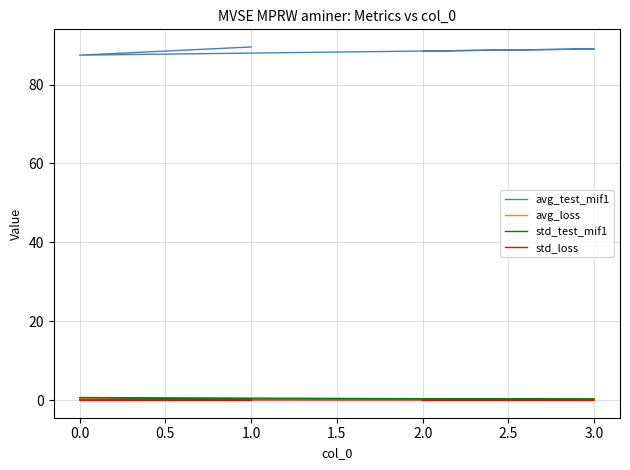

True or false: std_test_mif1 and avg_test_mif1 intersect in this chart.

False